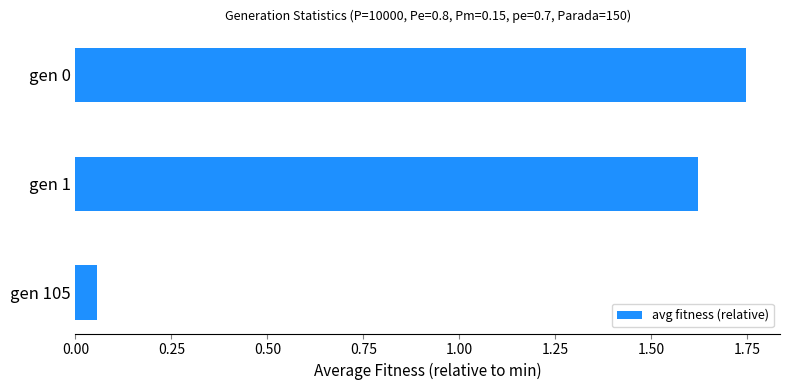

Where is the data nearest to the value 0?

gen 105